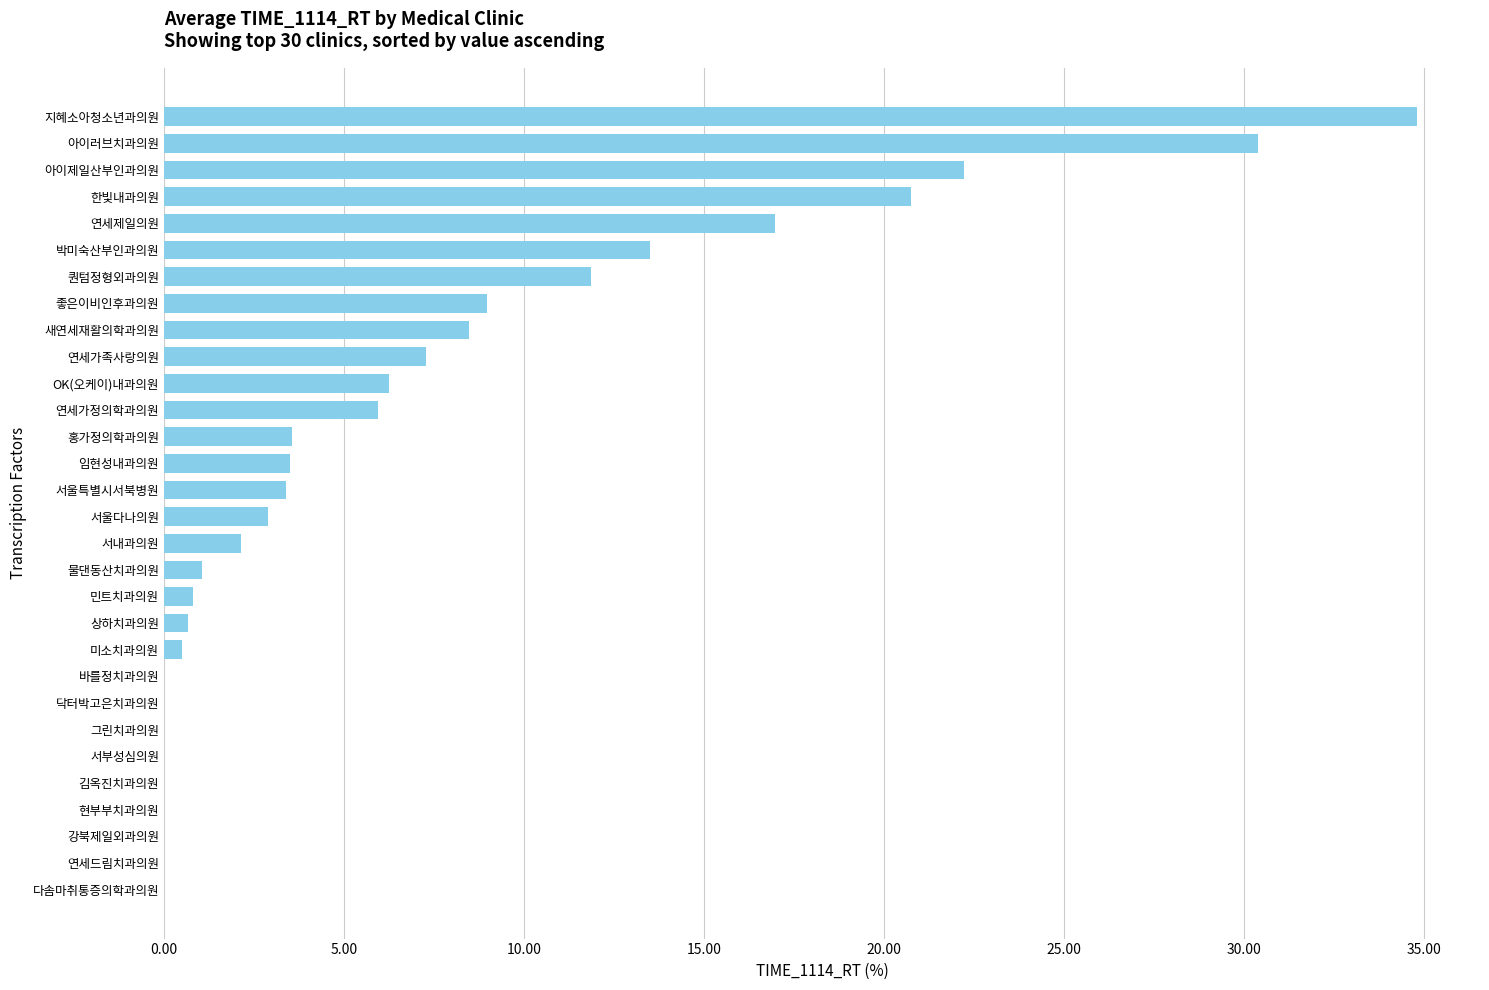

Are the bars horizontal?

Yes